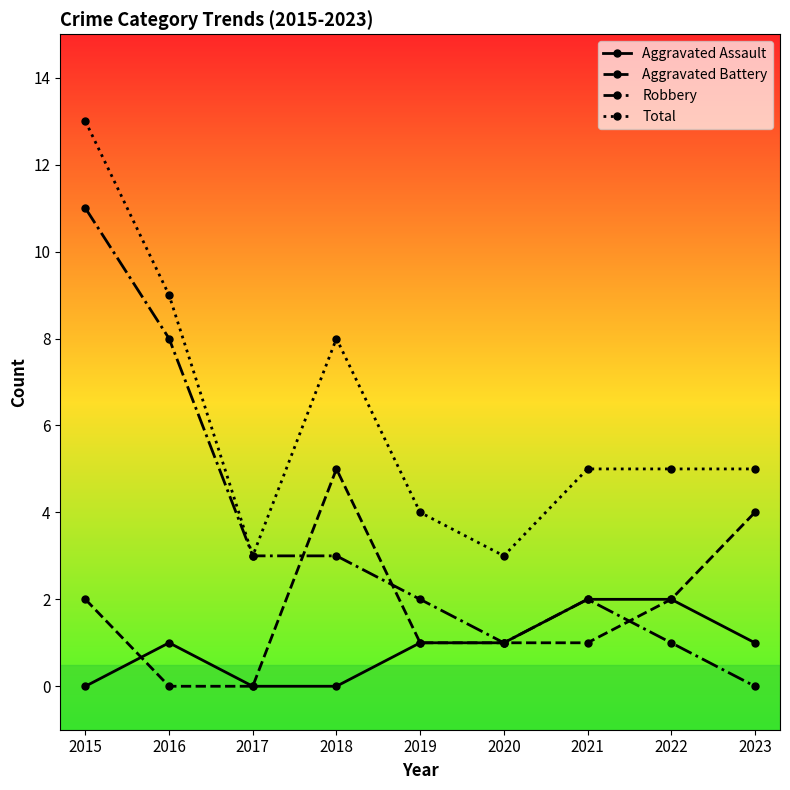

What is the value of the Robbery point at the 2nd from the left?

8